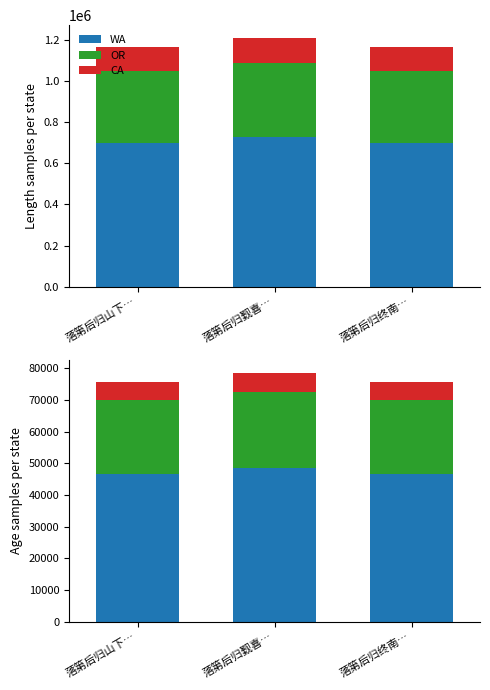

What is the value of the CA bar at the 3rd from the left?

5827.6